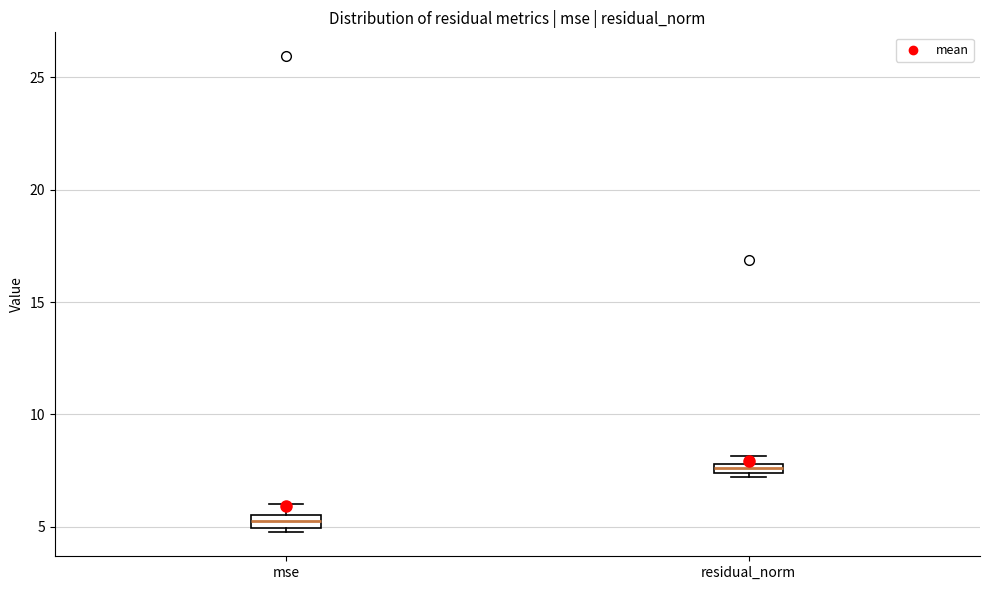

Where is the upper edge of the box for residual_norm on the y-axis? The values are not printed on the chart, so give them approximately, as read against the axis.

8.0